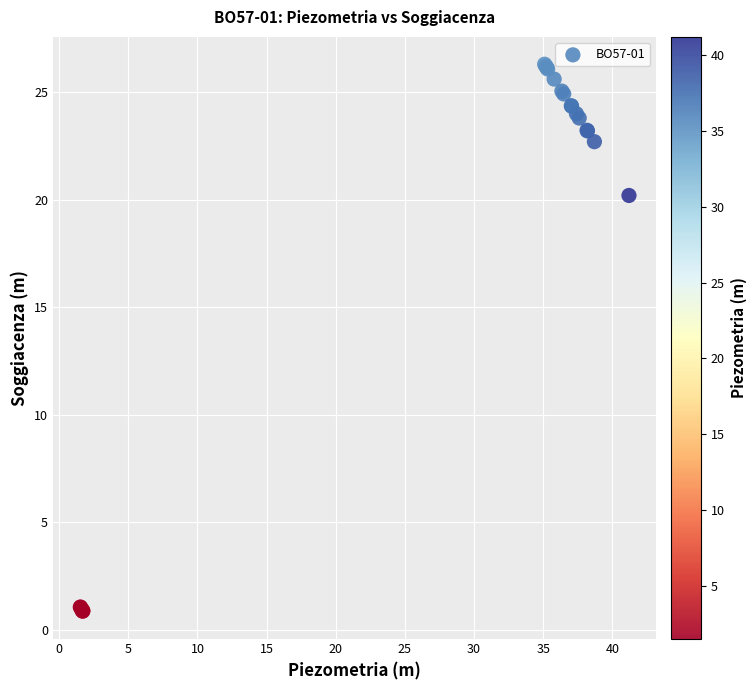

What Y value in the scatter plot is closest to 13?

20.2